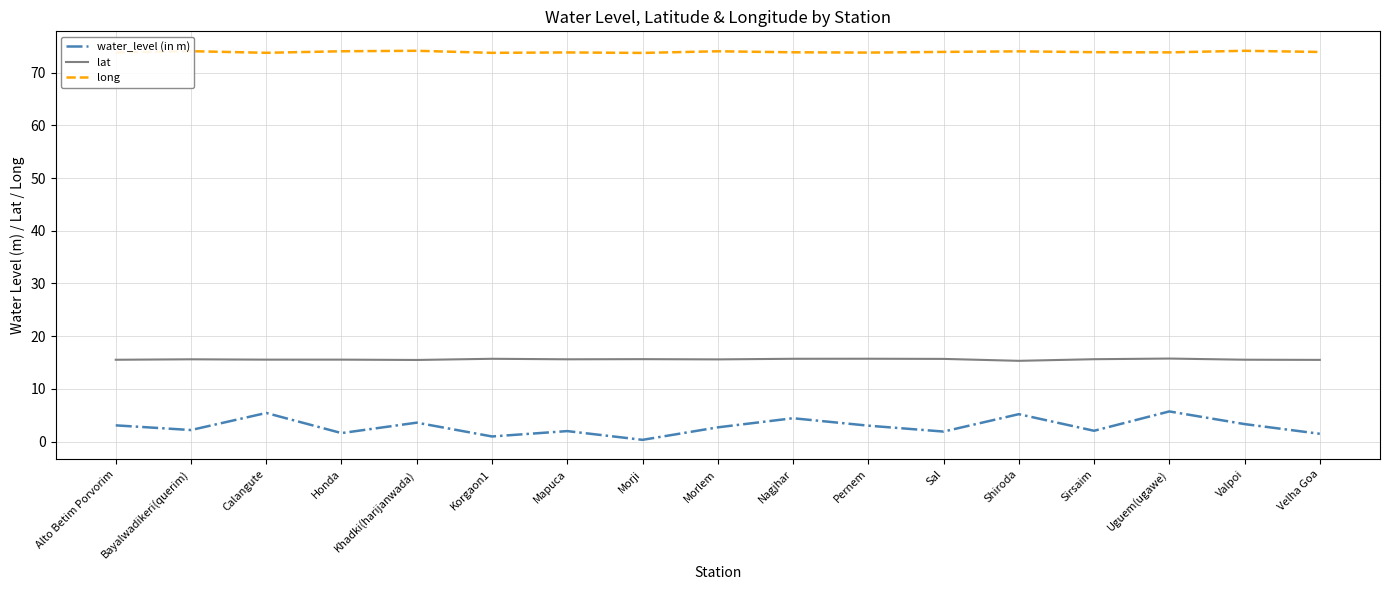

Is this an area chart (filled region under the line)?

No